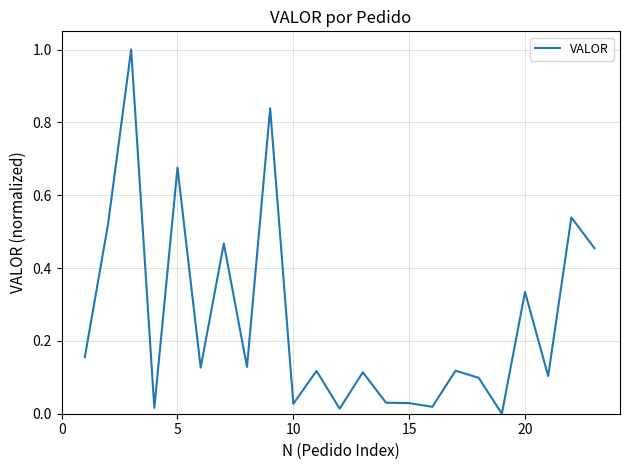

What is the greatest value displayed?

1.0